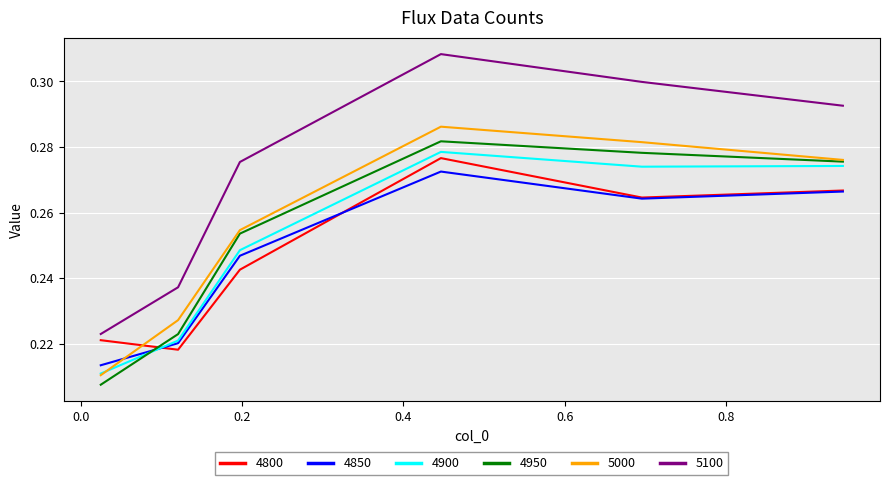

True or false: 5100 and 4900 cross at least once.

False